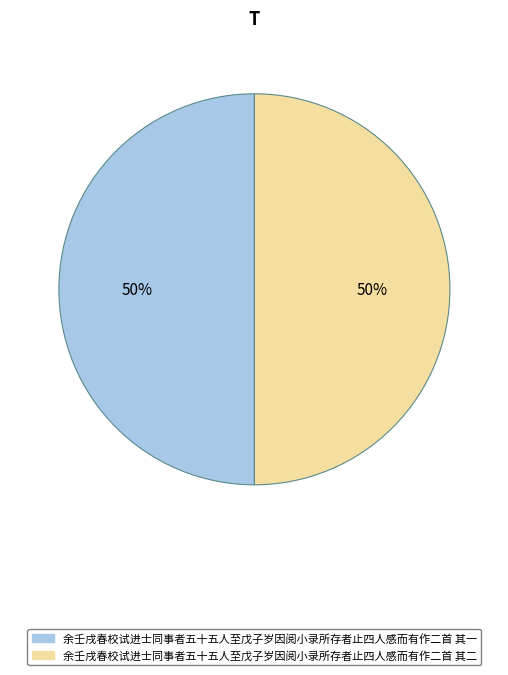

To the nearest percent, what is the average slice percentage?

50%